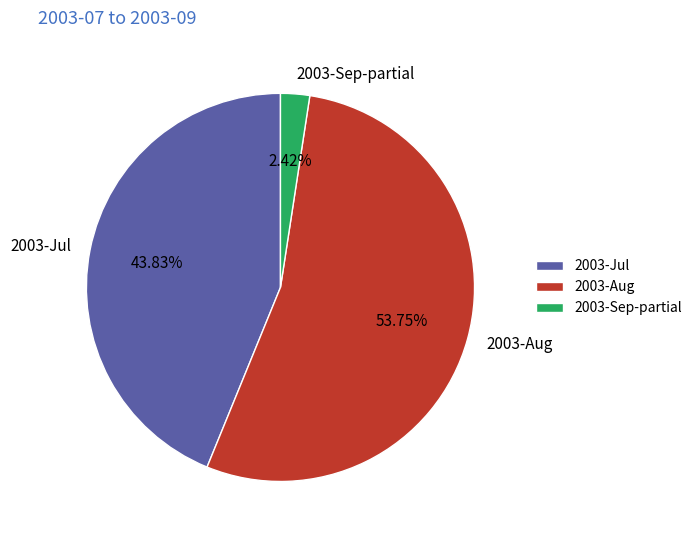

Rank the categories by value from lowest to highest.

2003-Sep-partial, 2003-Jul, 2003-Aug